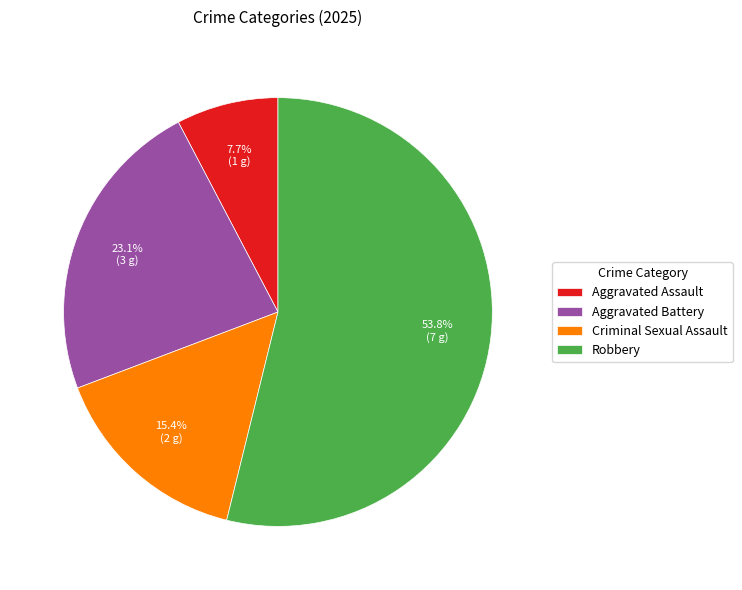

How many slices are in this pie chart?

4